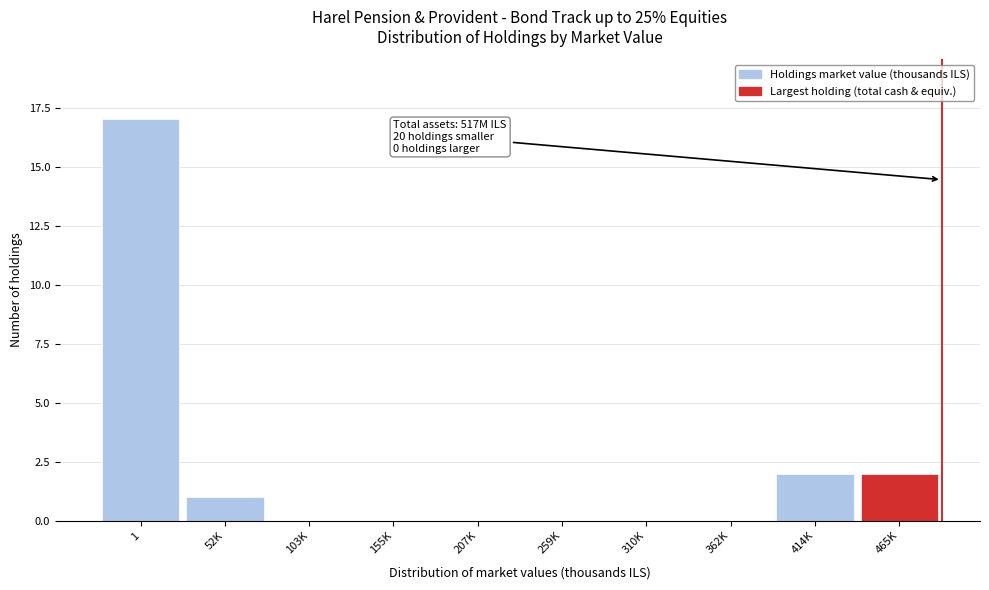

Reading left to right, list all the values displayed in this chart.

1=17	52K=1	103K=0	155K=0	207K=0	259K=0	310K=0	362K=0	414K=2	465K=2